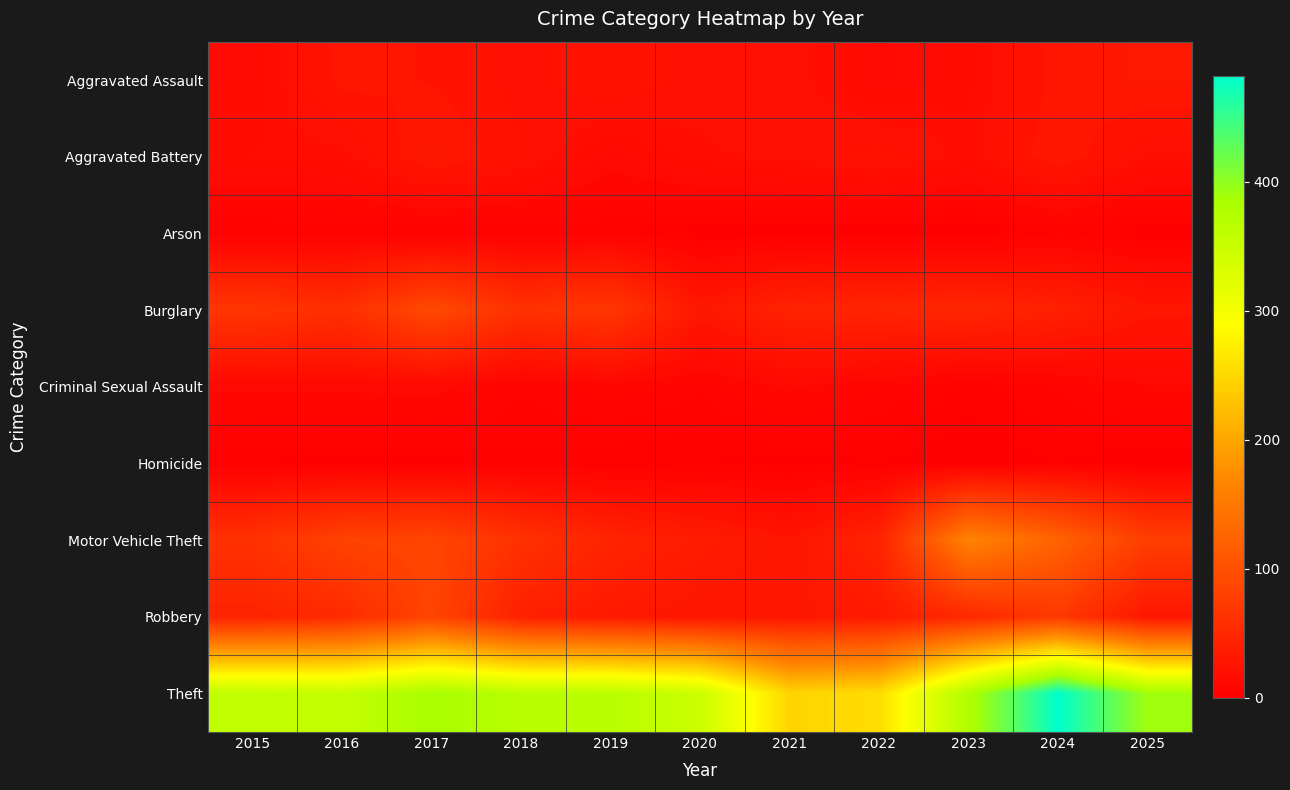

Which series changed the most between 2024 and 2025?

Theft